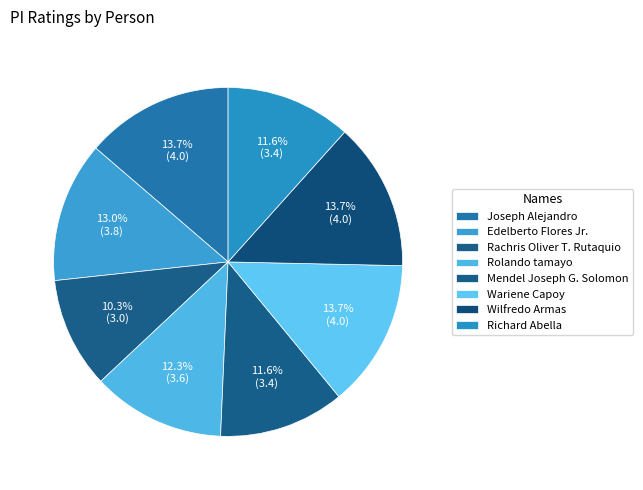

What is the smallest slice in the pie chart?

Rachris Oliver T. Rutaquio